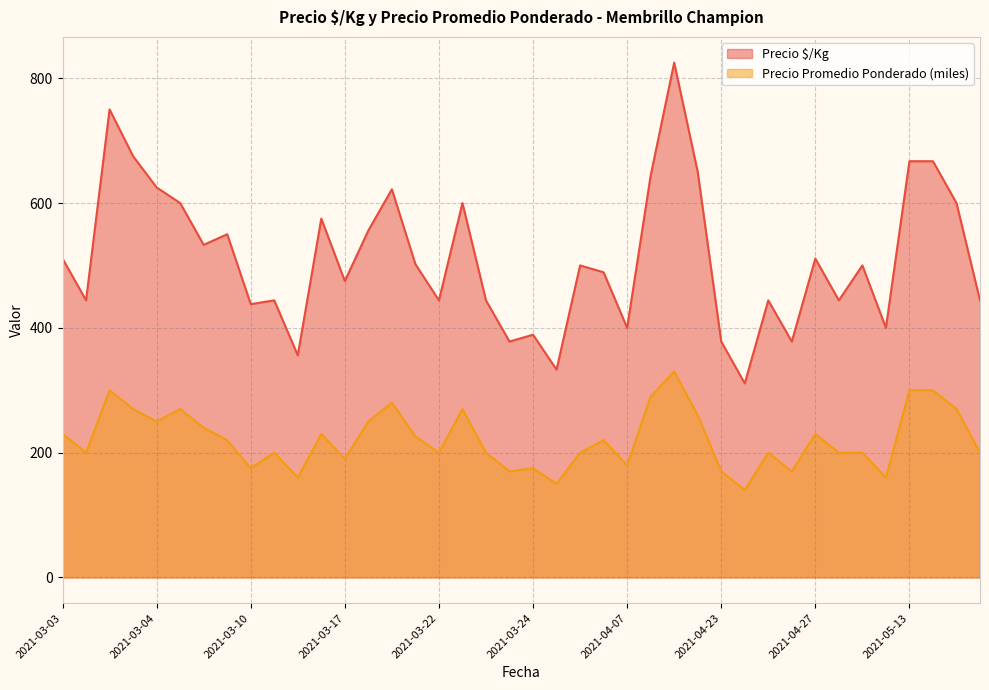

Which series has the largest total across all categories?

Precio $/Kg